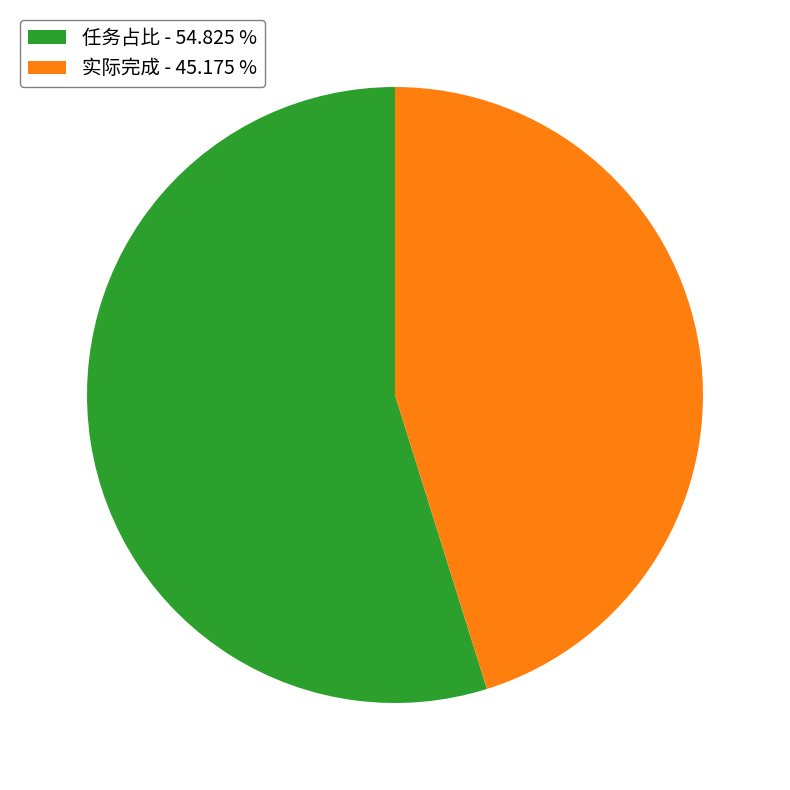

Which category accounts for the majority?

任务占比